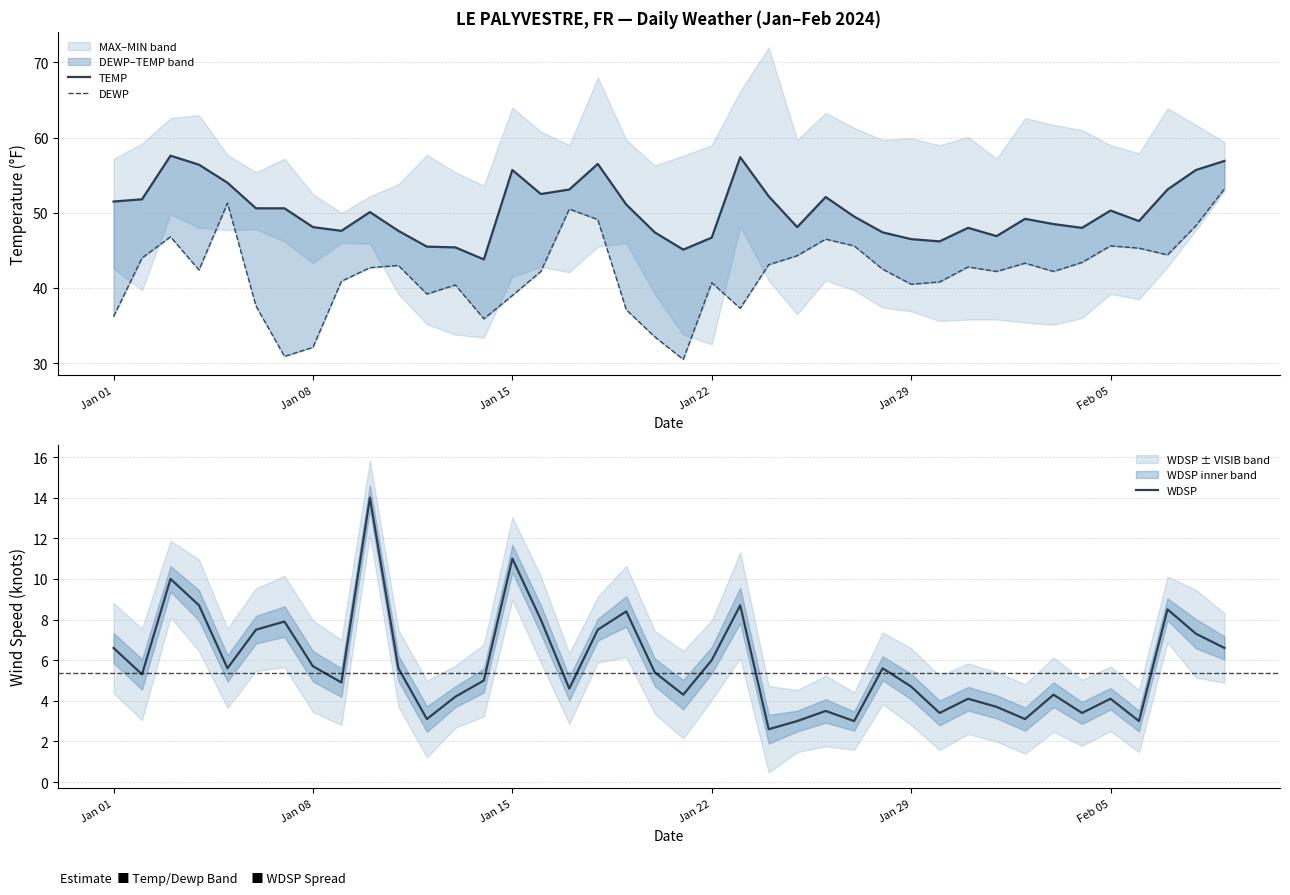

What is the difference between the second highest and second lowest values in the WDSP series?

8.0